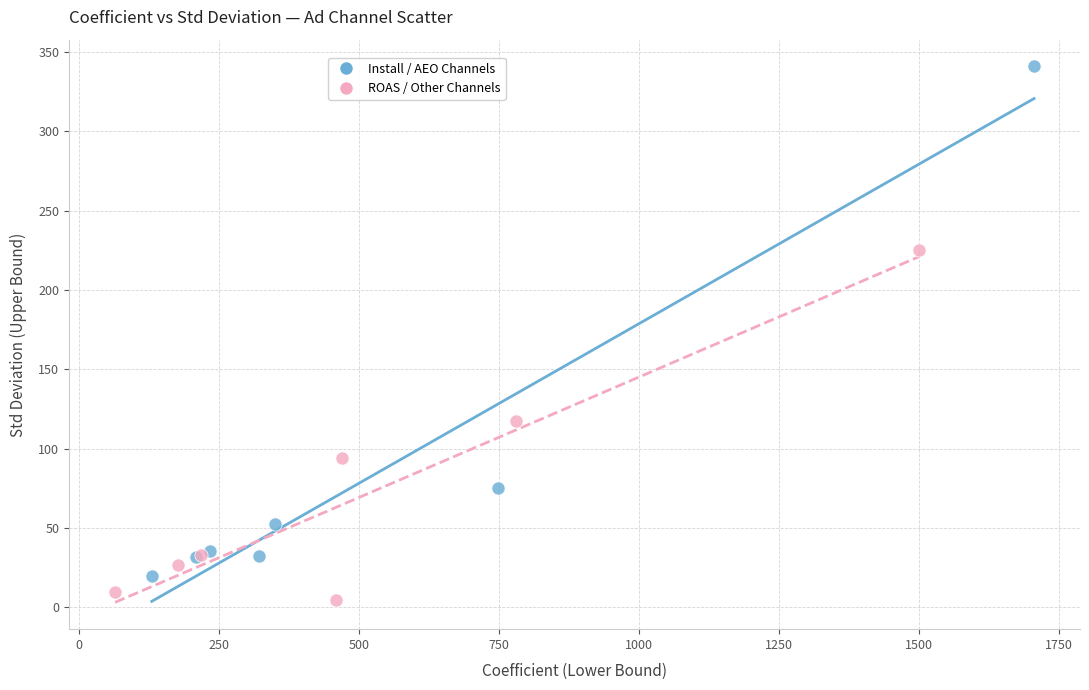

Which series contains the highest Y value?

Install / AEO Channels